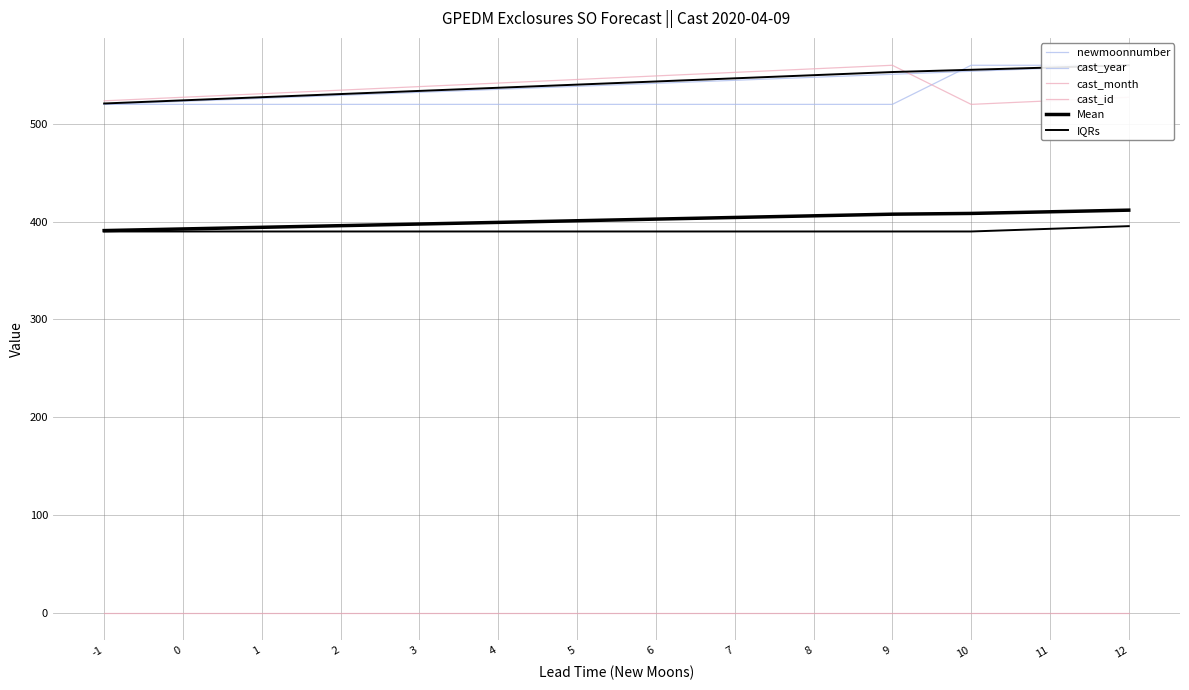

Reading right to left, extract all data points from this chart.

newmoonnumber: 12=560.0	11=556.9	10=553.8	9=550.8	8=547.7	7=544.6	6=541.5	5=538.5	4=535.4	3=532.3	2=529.2	1=526.2	0=523.1	-1=520.0
cast_year: 12=560.0	11=560.0	10=560.0	9=520.0	8=520.0	7=520.0	6=520.0	5=520.0	4=520.0	3=520.0	2=520.0	1=520.0	0=520.0	-1=520.0
cast_month: 12=527.3	11=523.6	10=520.0	9=560.0	8=556.4	7=552.7	6=549.1	5=545.5	4=541.8	3=538.2	2=534.5	1=530.9	0=527.3	-1=523.6
cast_id: 12=0.0	11=0.0	10=0.0	9=0.0	8=0.0	7=0.0	6=0.0	5=0.0	4=0.0	3=0.0	2=0.0	1=0.0	0=0.0	-1=0.0
Mean: 12=411.8	11=410.1	10=408.5	9=407.7	8=406.0	7=404.3	6=402.7	5=401.0	4=399.3	3=397.6	2=395.9	1=394.3	0=392.6	-1=390.9
IQRs: 12=395.5	11=392.7	10=390.0	9=390.0	8=390.0	7=390.0	6=390.0	5=390.0	4=390.0	3=390.0	2=390.0	1=390.0	0=390.0	-1=390.0